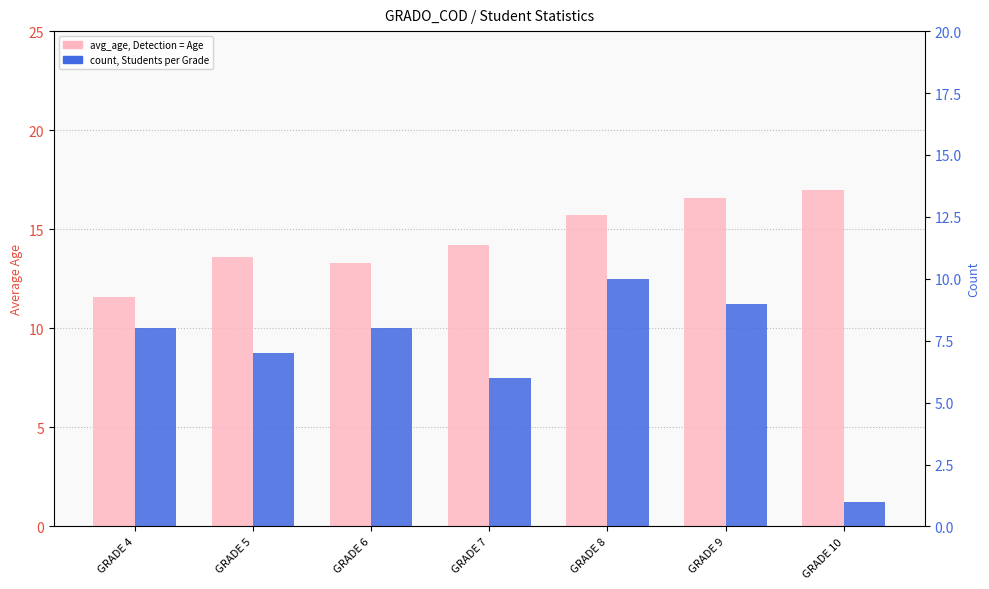

Rank the series by their average value, from highest to lowest.

avg_age, count